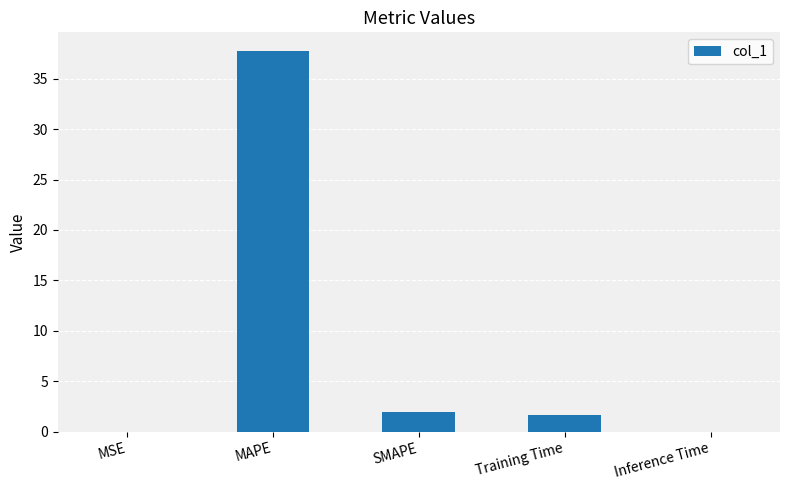

What is the average value?

8.3